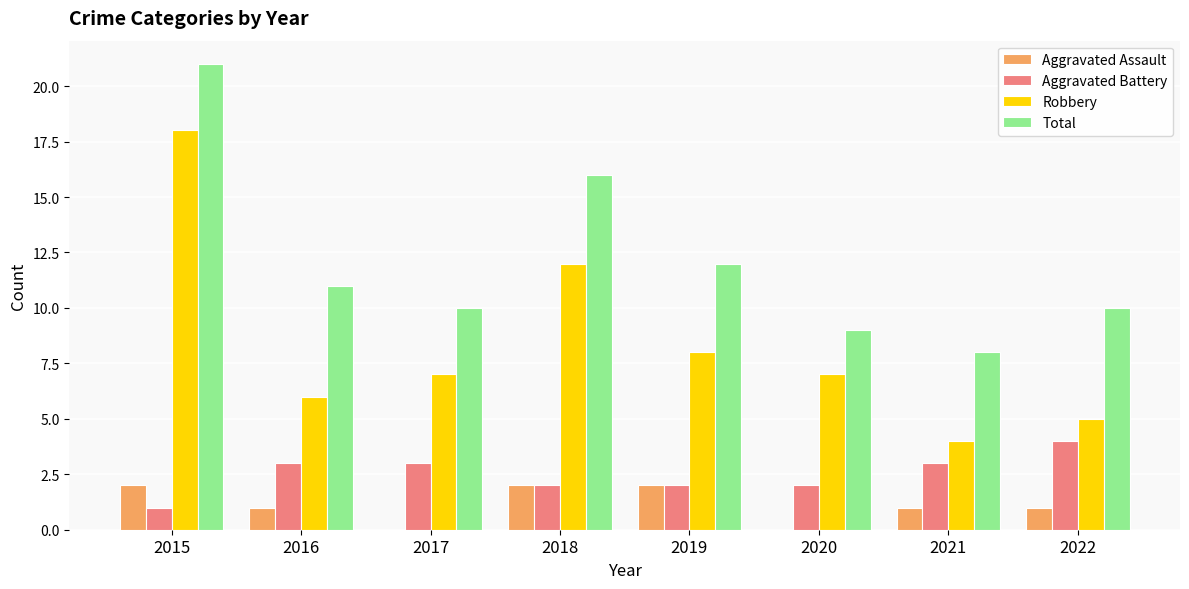

What is the sum of all Aggravated Assault values?

9